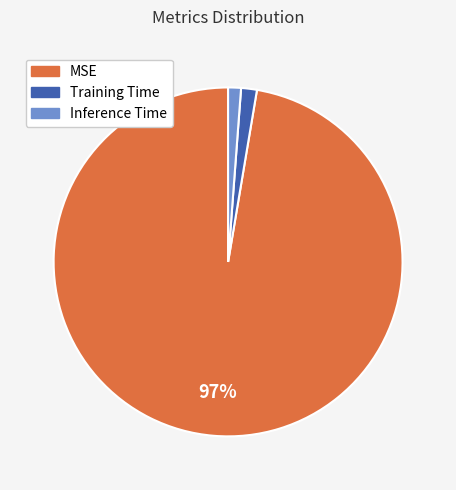

To the nearest percent, what is the combined percentage of MSE and Training Time?

99%